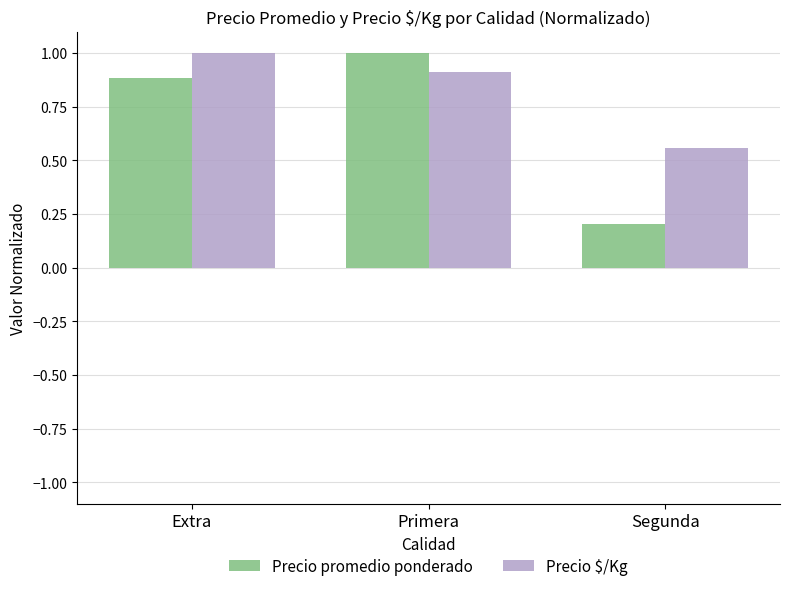

What is the label of the 3rd bar from the right?

Extra